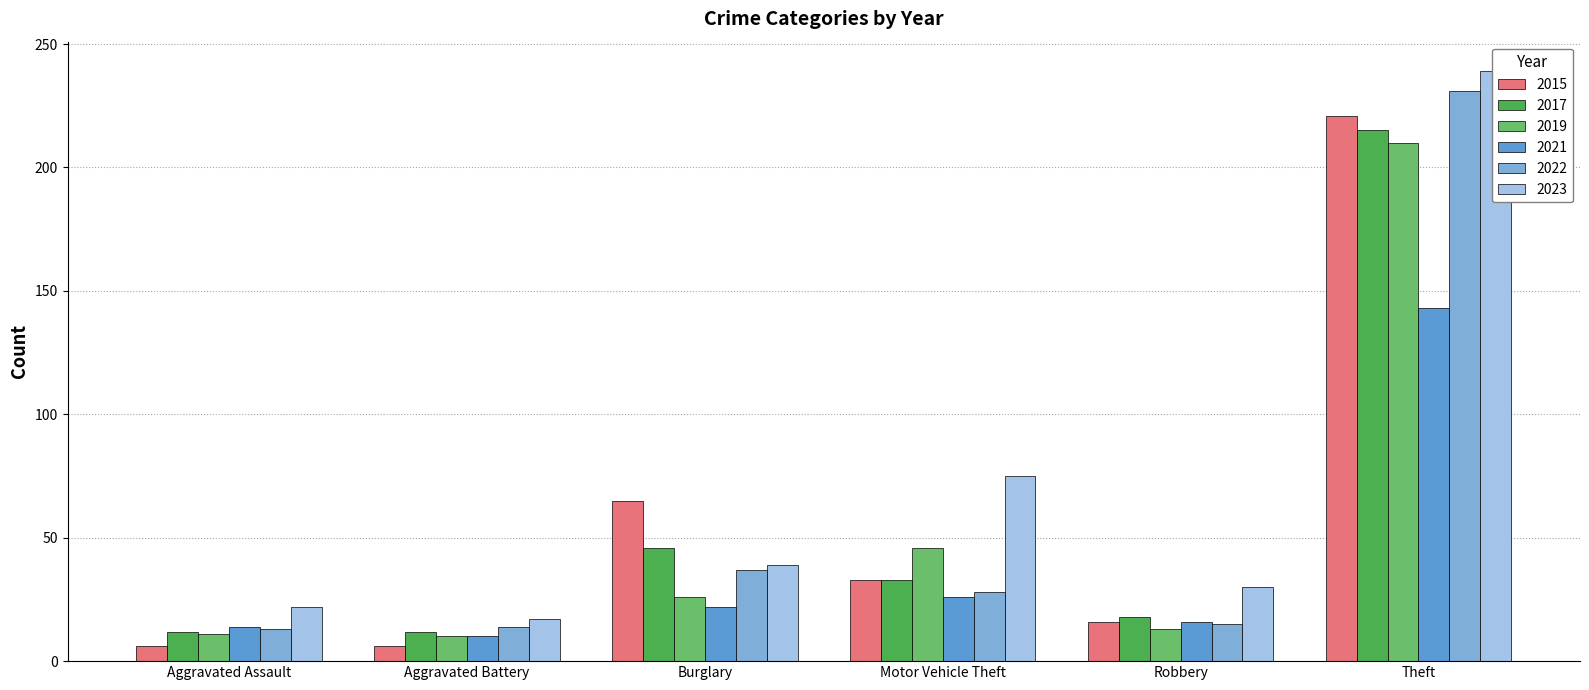

What position from the right is Robbery?

2